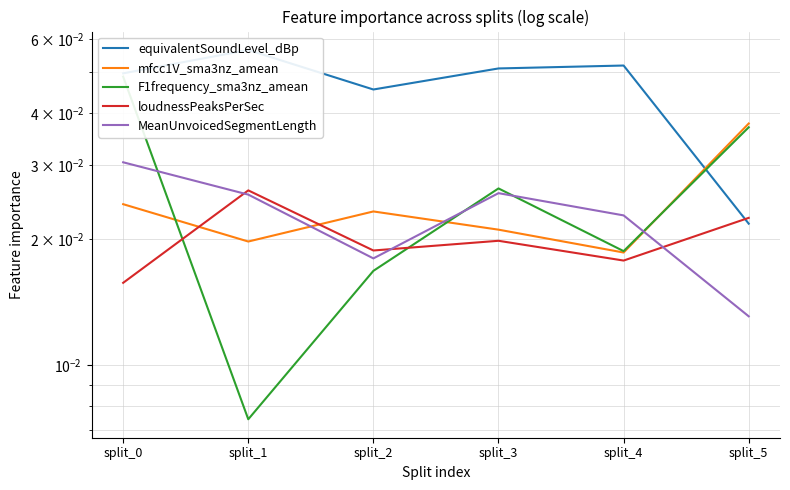

At which label is F1frequency_sma3nz_amean closest to 0?

split_1